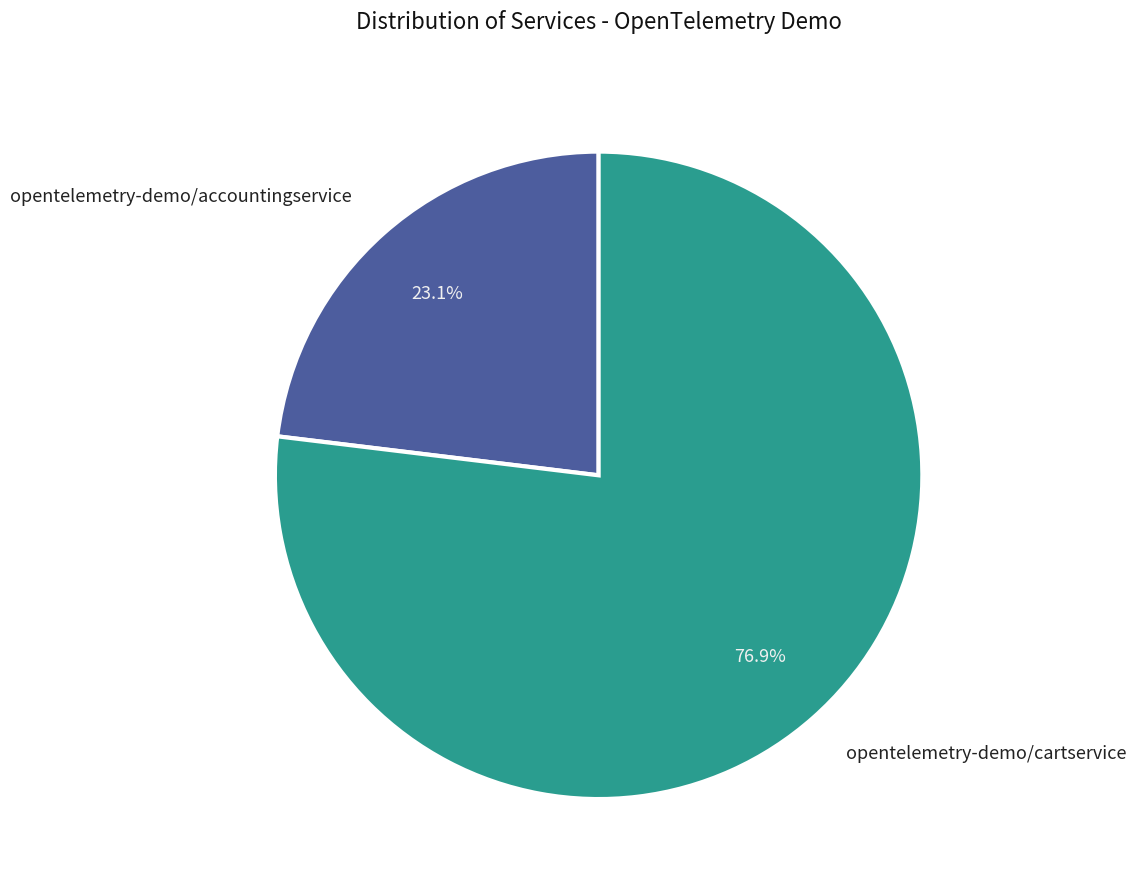

Combined, what portion of the pie is opentelemetry-demo/accountingservice and opentelemetry-demo/cartservice?

100.0%